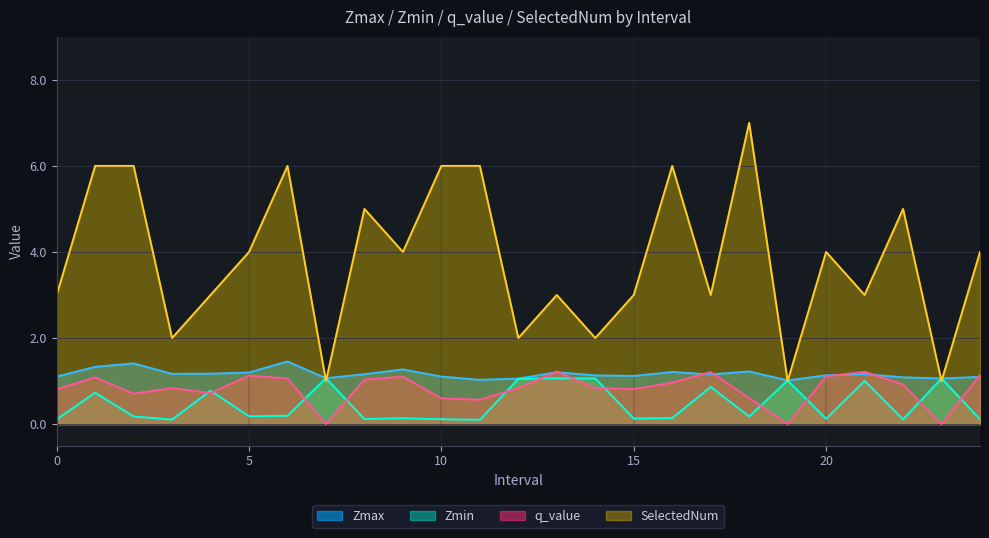

What is the average value of the q_value series?

0.8